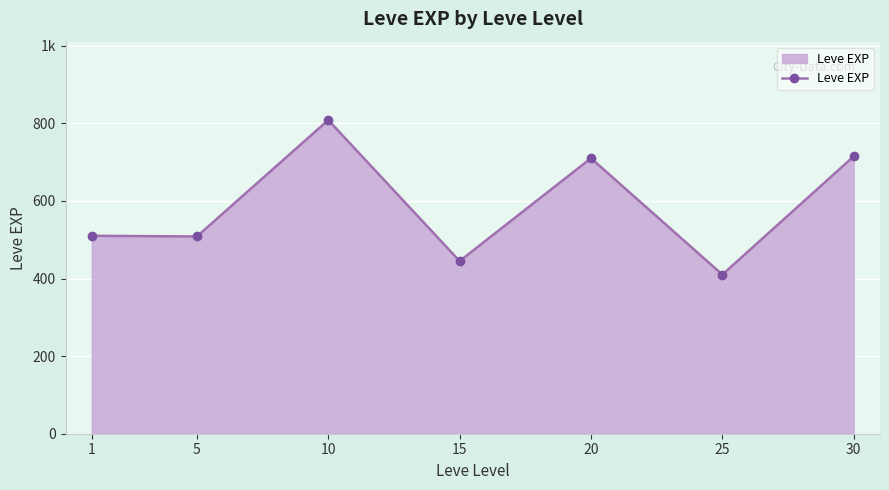

What is the difference between the maximum and minimum values?

398.3